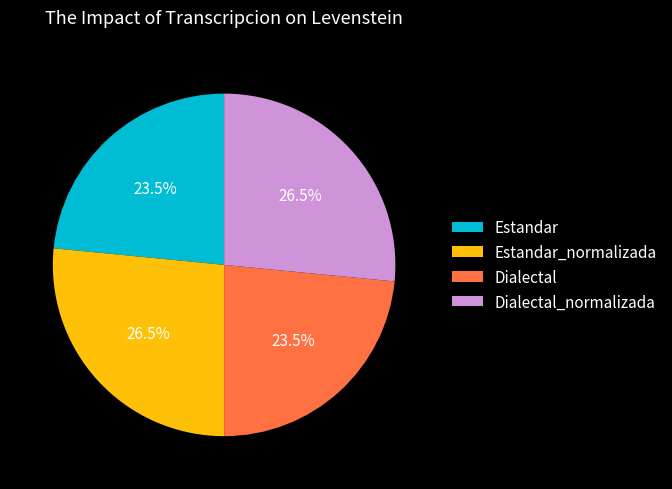

Is there a majority slice in this chart?

No